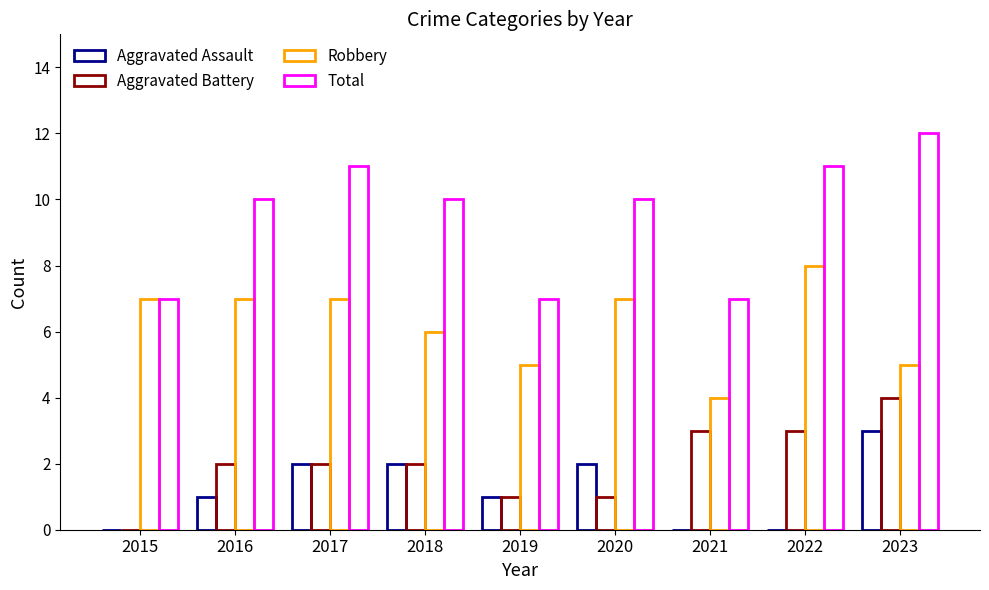

Does the chart contain stacked bars?

No